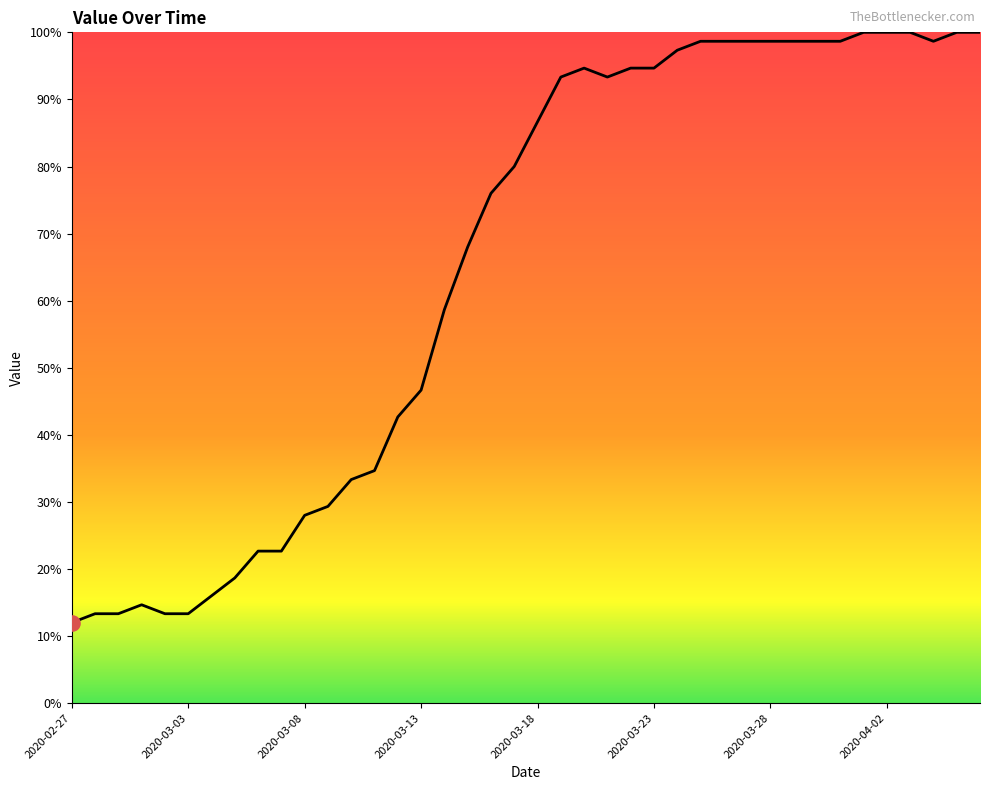

What is the minimum value shown in the chart?

12.0